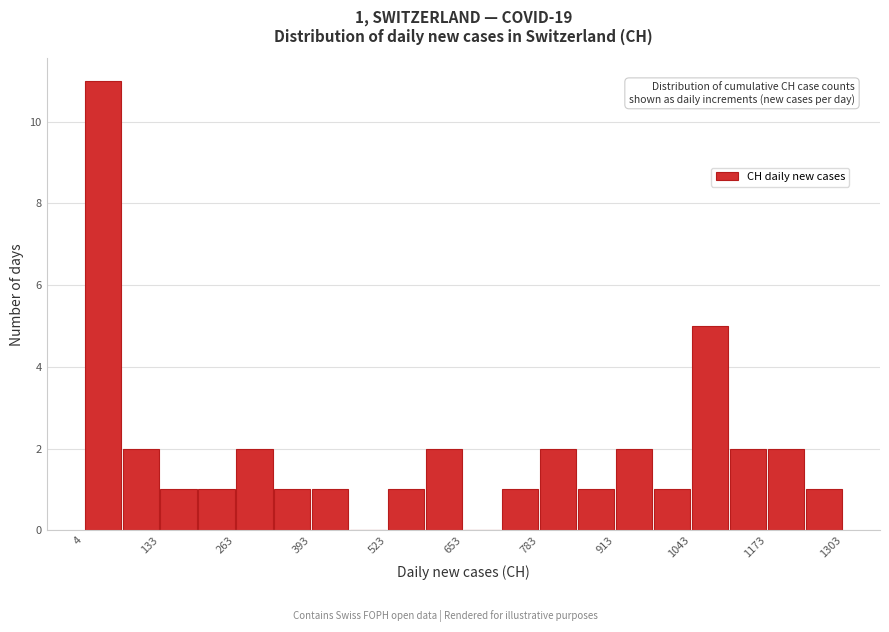

Around what value on the x-axis is the tallest bar? Give the approximate position of its centre, as read against the axis.

40